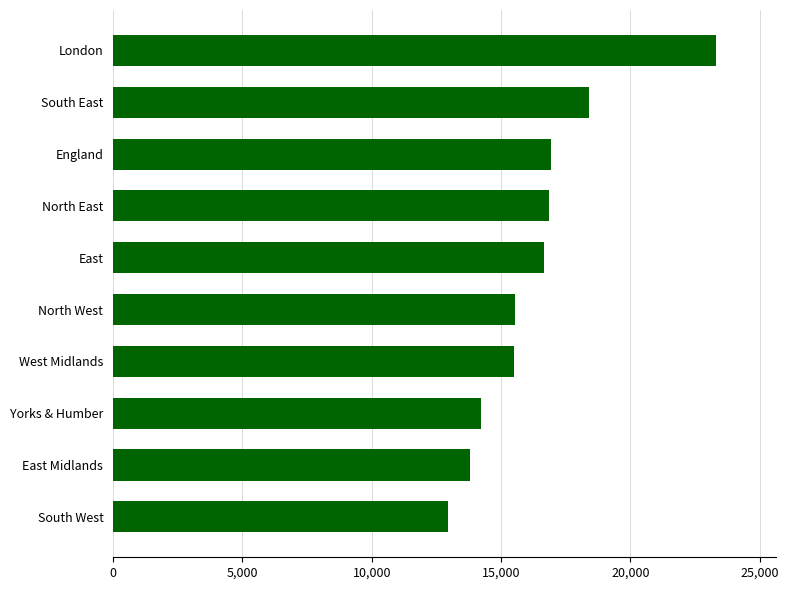

Does the chart contain stacked bars?

No